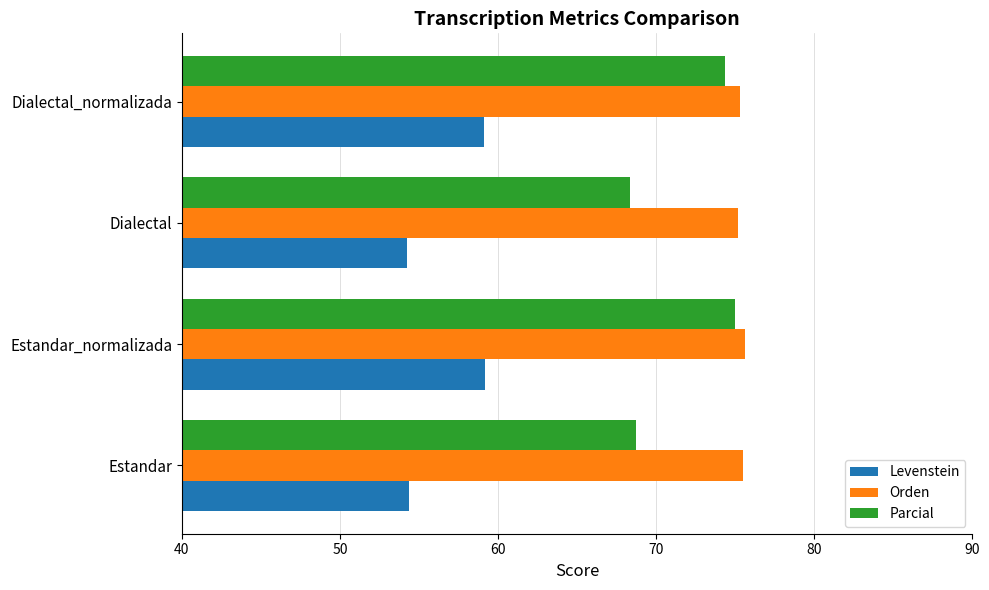

What value does the Levenstein series have at Dialectal_normalizada?

59.1